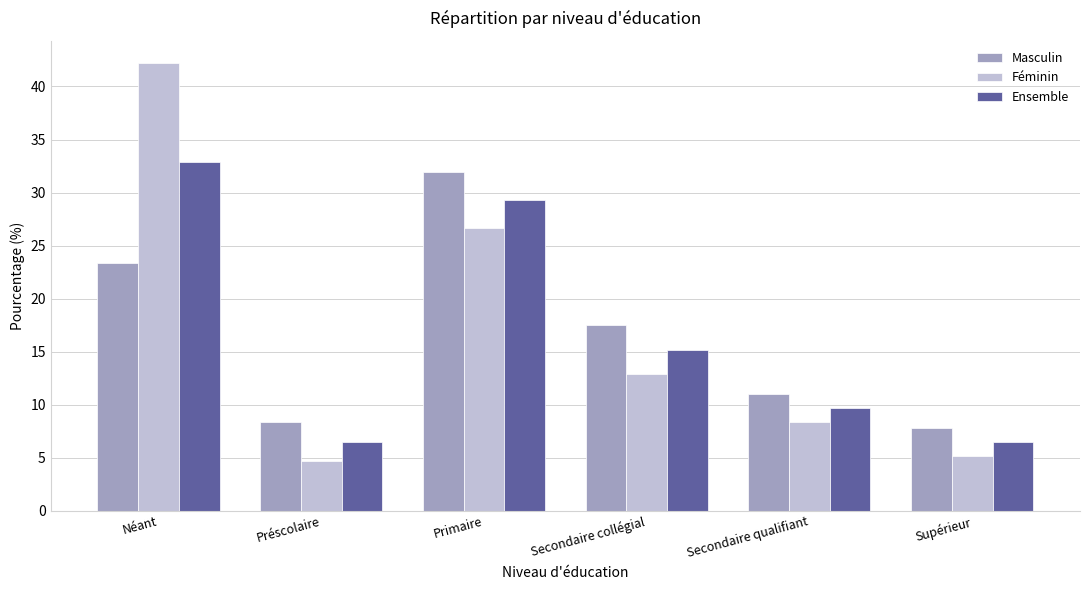

At how many categories does at least one series exceed 21?

2